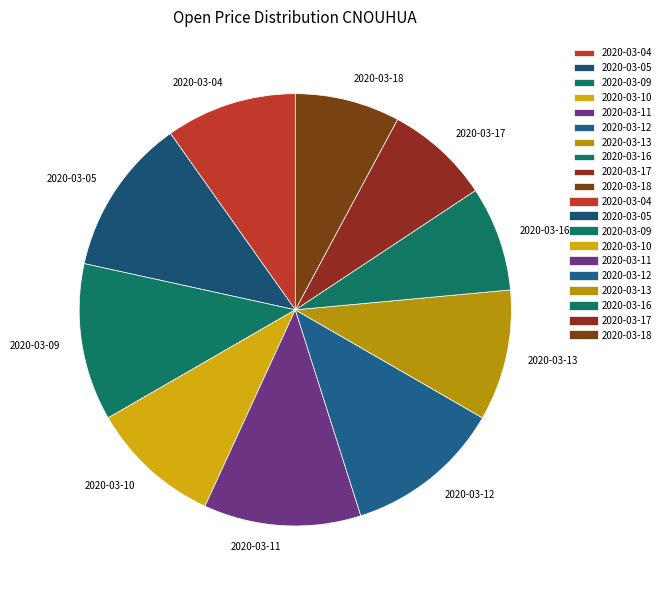

How many segments does this pie chart have?

10